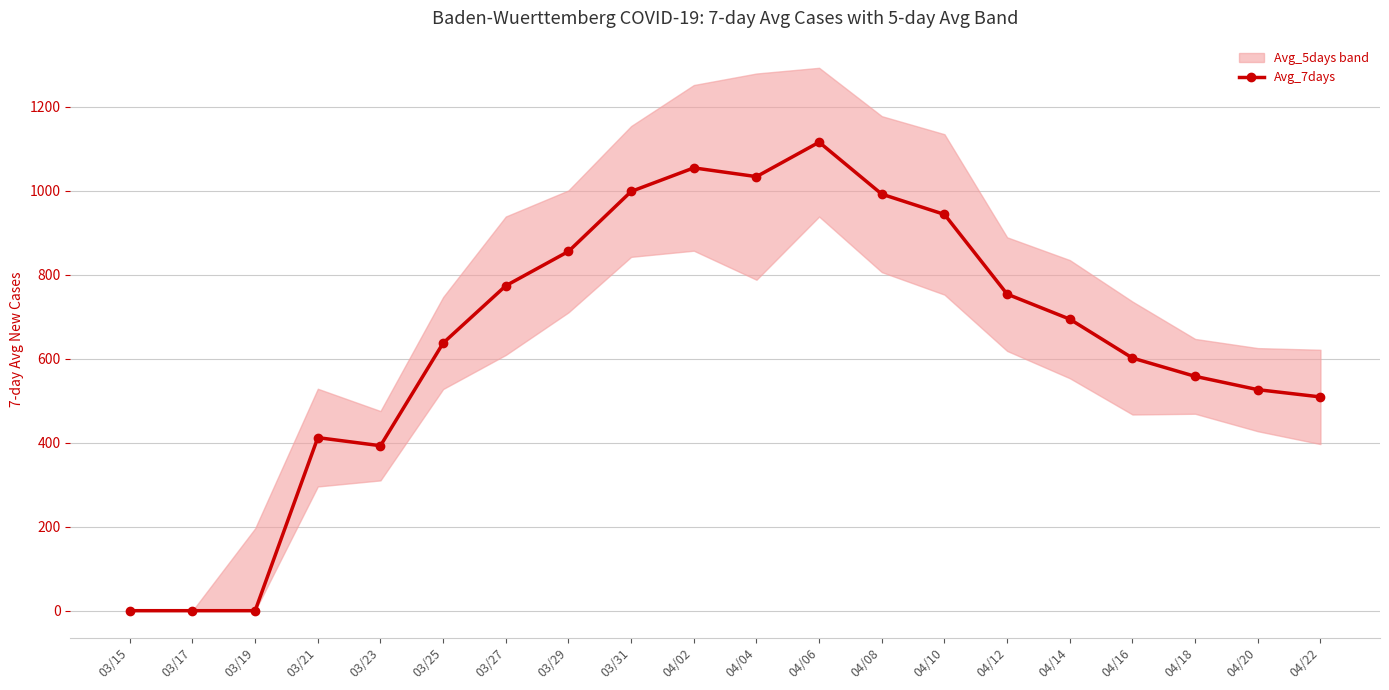

Approximately how many times larger is the value at 04/02 compared to 04/04?

1.0